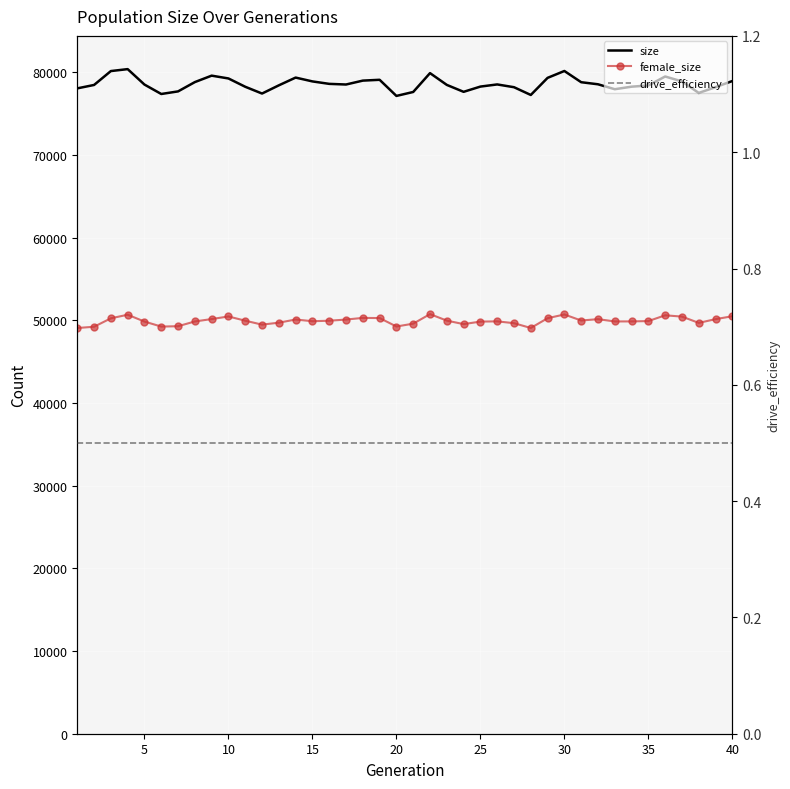

What is the sum of the female_size values at 10 and 15?

100659.0